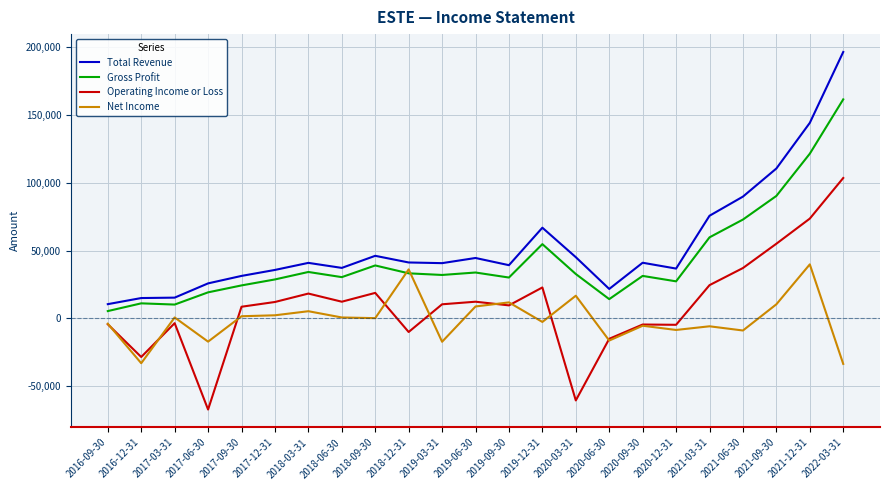

At 2018-12-31, list the series in order from largest to smallest.

Total Revenue, Net Income, Gross Profit, Operating Income or Loss